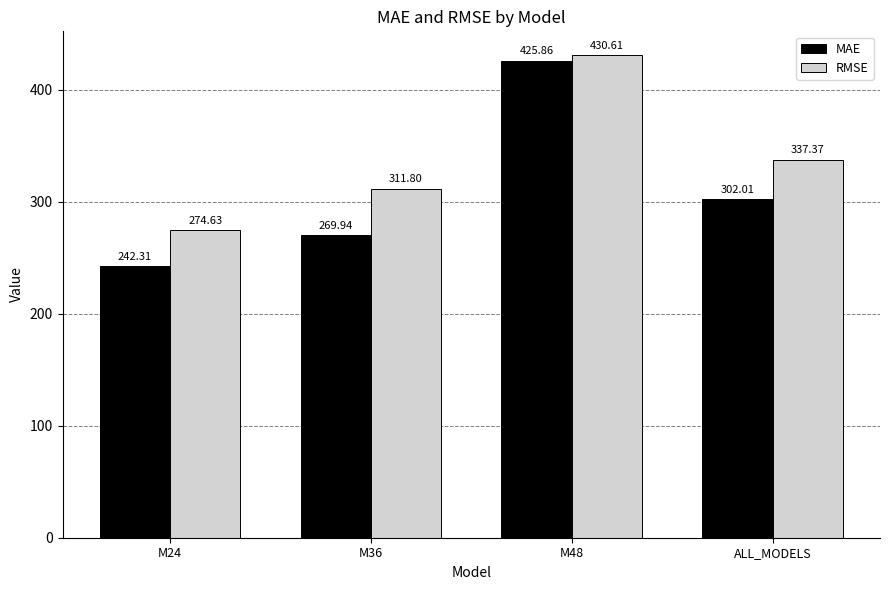

Which series has the widest spread of values?

MAE